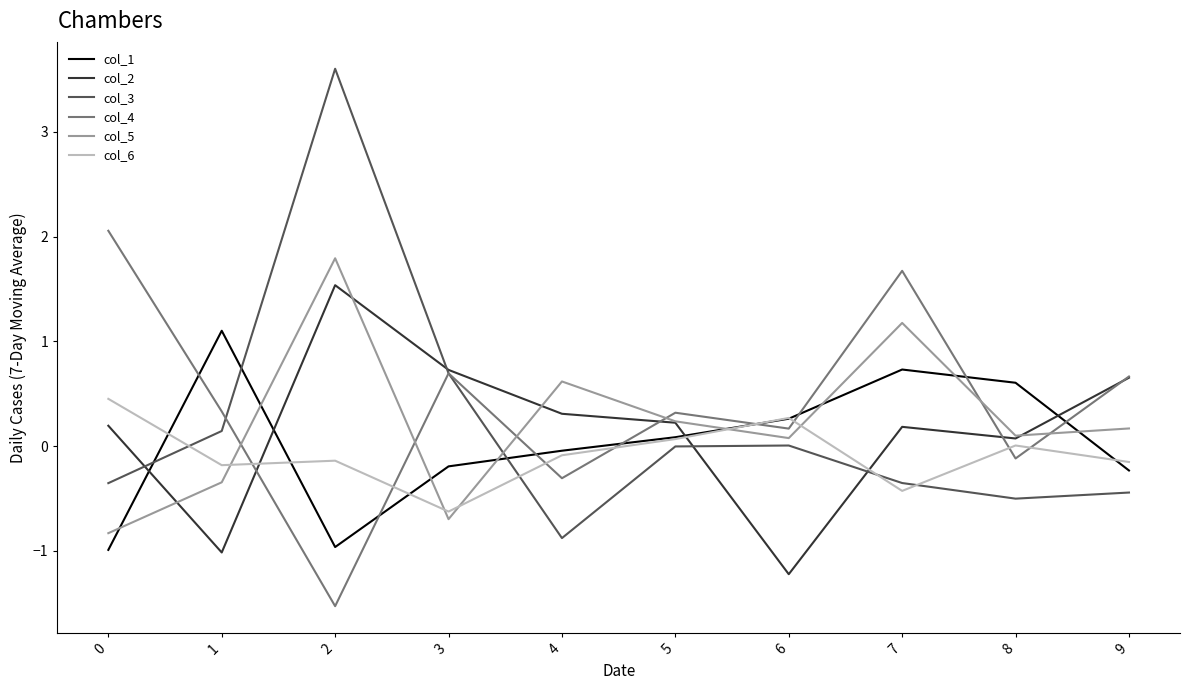

Rank the series by their maximum value, from lowest to highest.

col_6, col_1, col_2, col_5, col_4, col_3